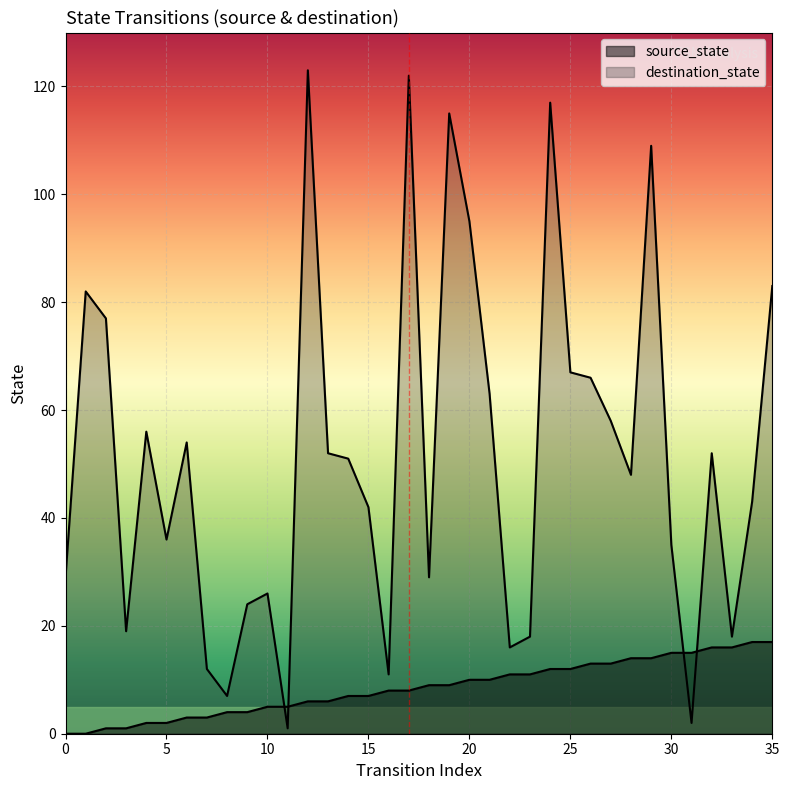

Count the number of data series in this chart.

2